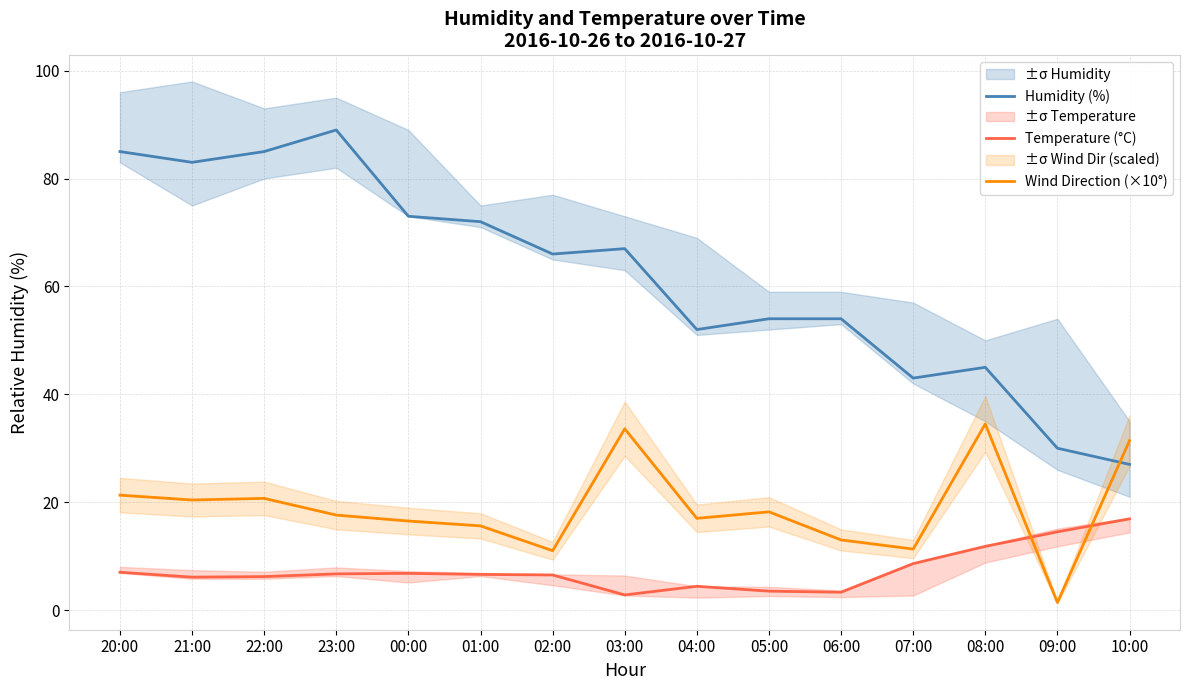

How many categories are shown in the chart?

15